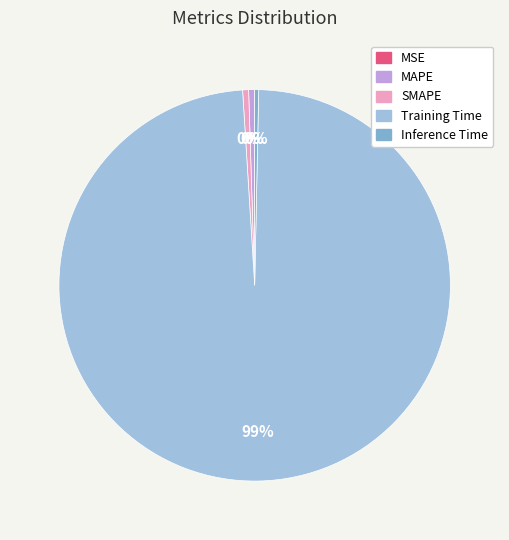

Count the number of slices in the pie.

5